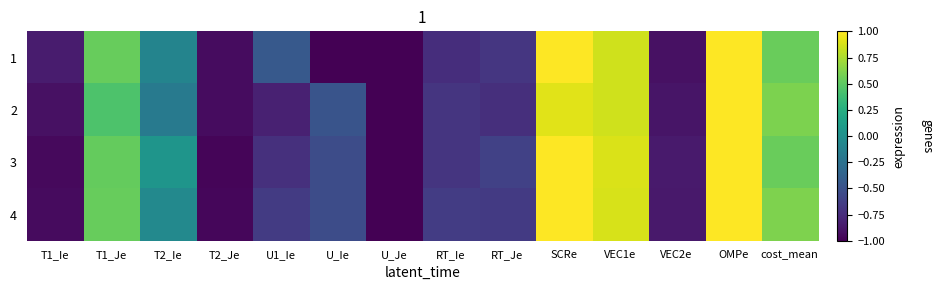

How many data points does each series have?

14